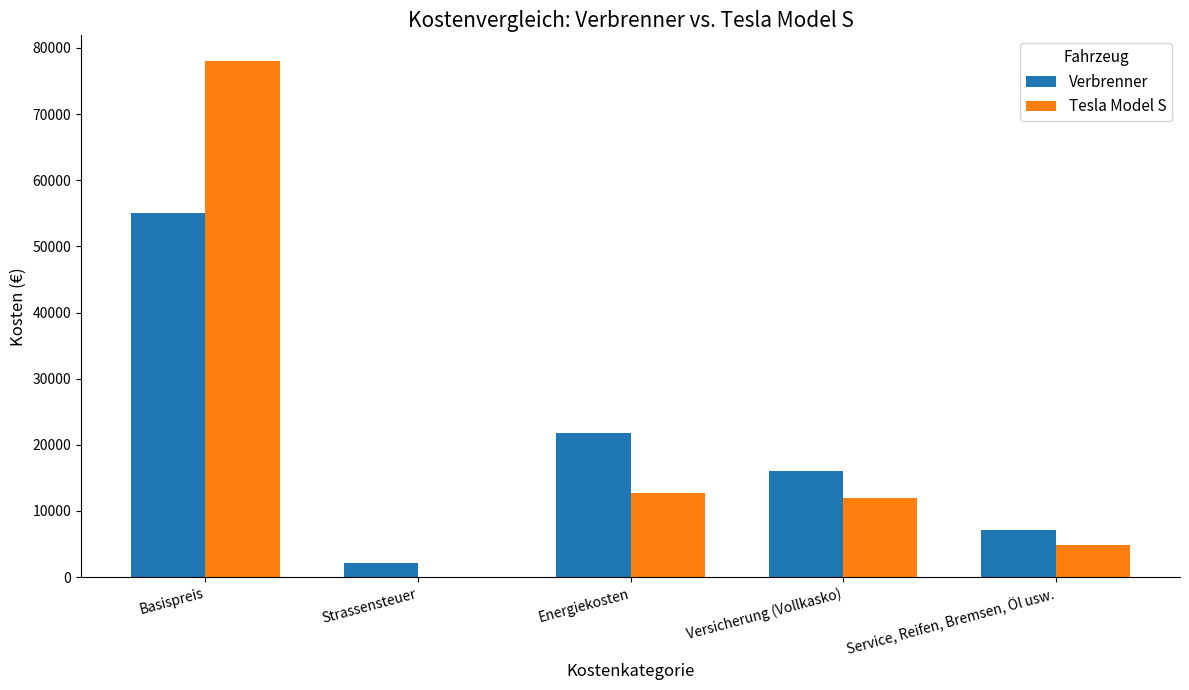

Which series has the widest spread of values?

Tesla Model S